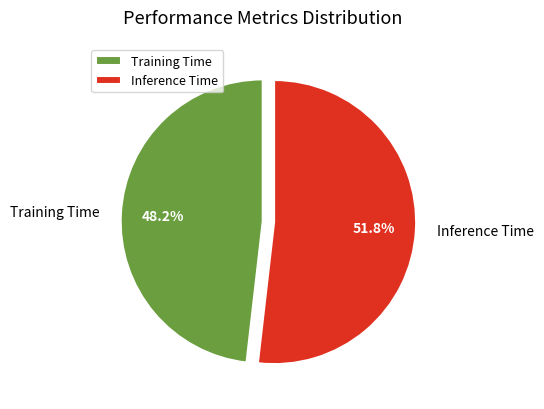

The Inference Time slice represents 37% of the pie. True or false?

False